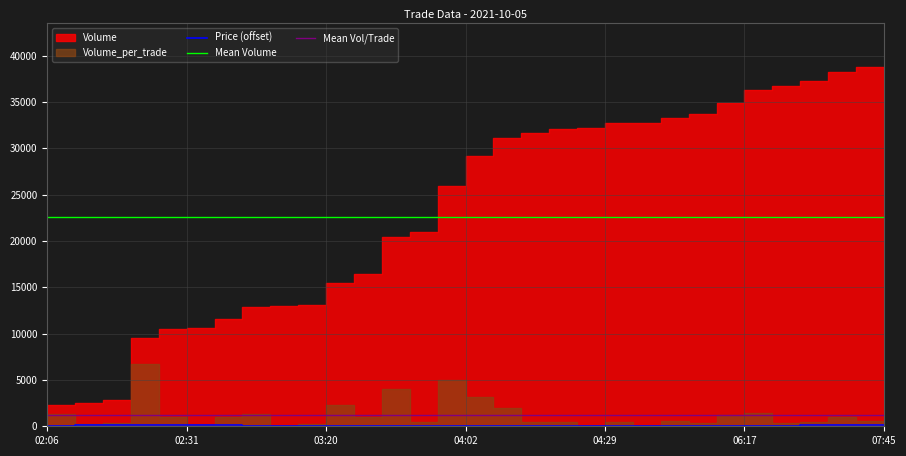

What is the average value of the Volume series?

22570